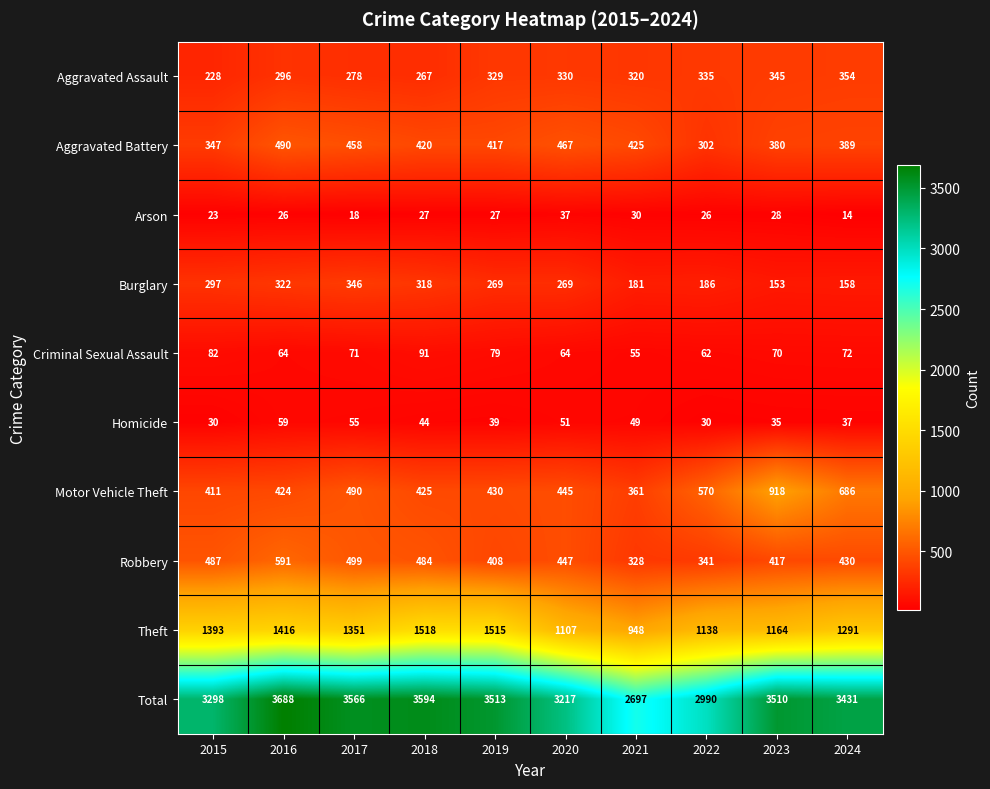

Where does the Homicide series first go above 44?

2016